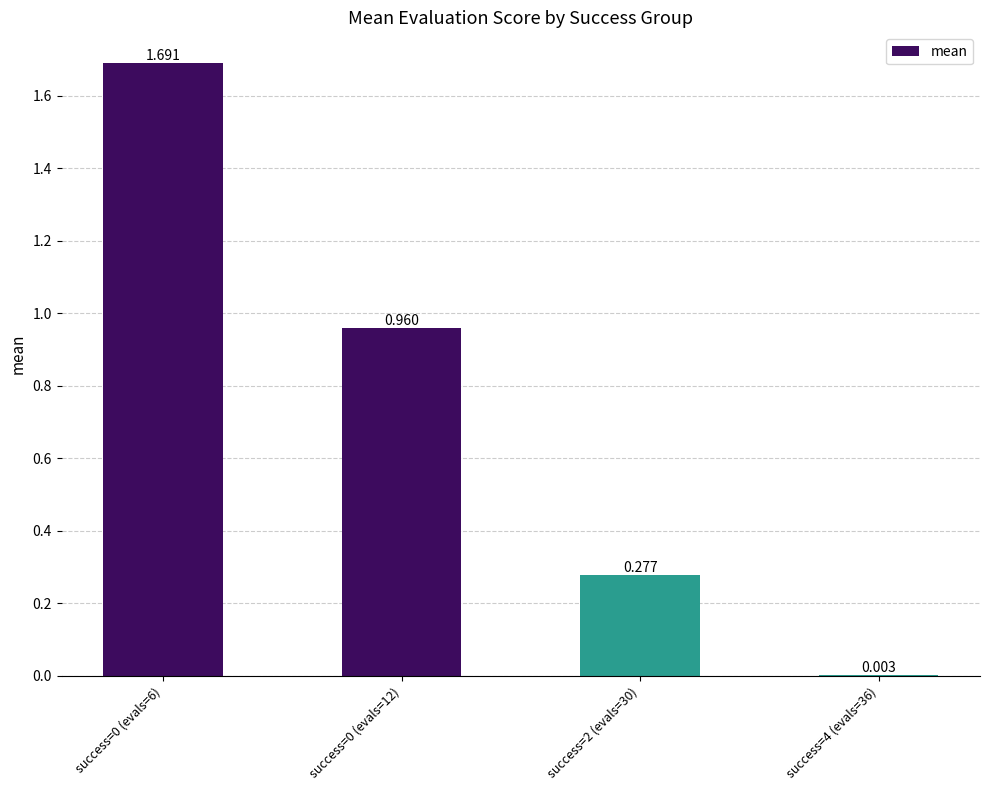

Reading left to right, list all the values displayed in this chart.

1.7	1.0	0.3	0.0